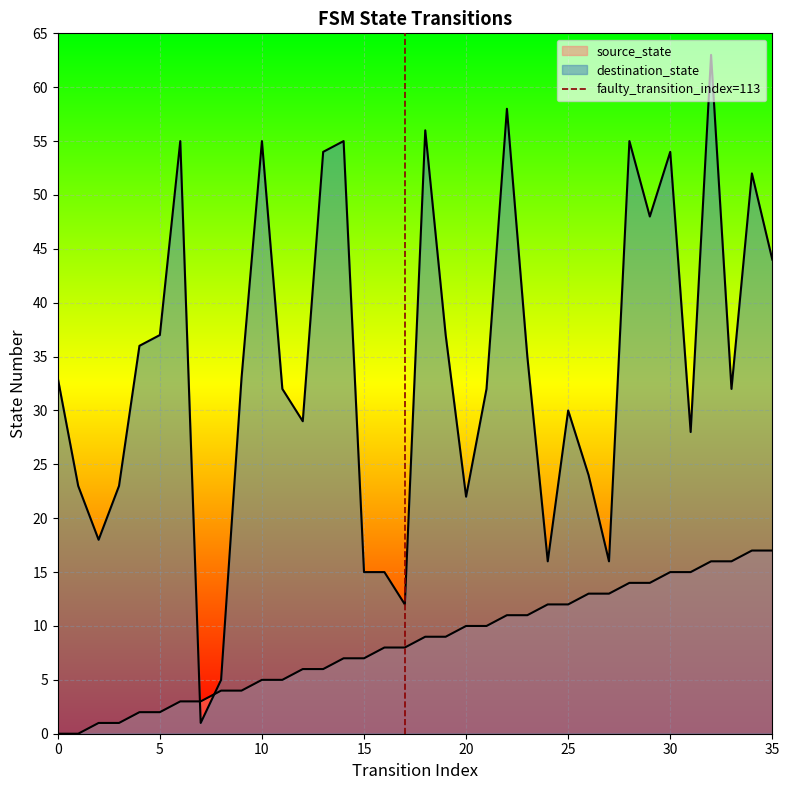

Is it true that the value at 0 is 1?

False